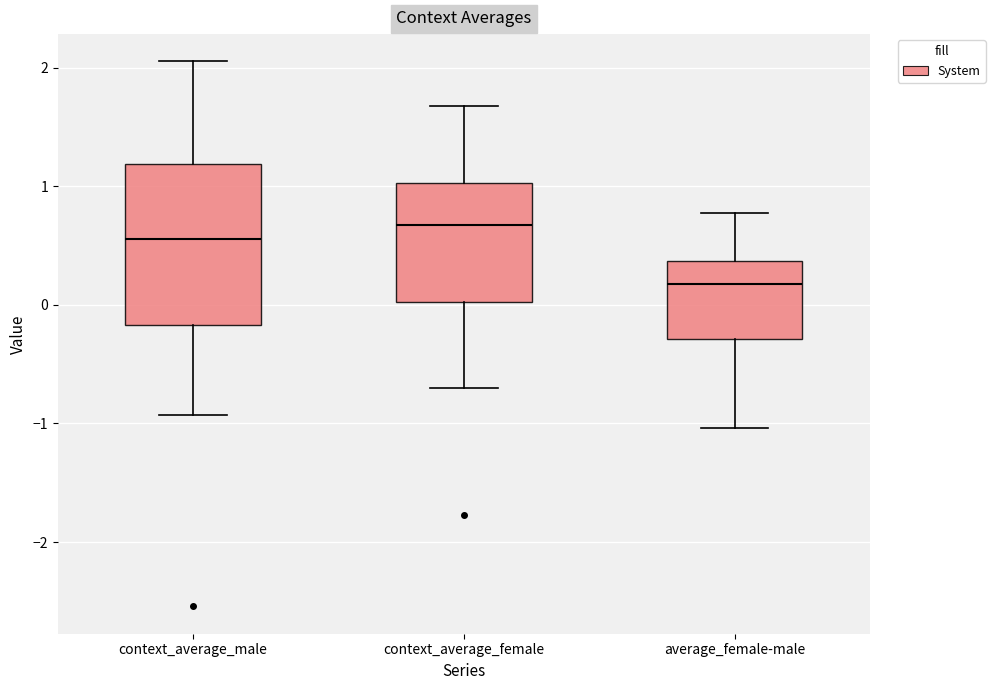

Reading left to right, transcribe this box plot: for each box, give where its median line is, the range the box spans, and where its two whiskers end, as read against the y-axis. The values are not printed on the chart, so give them approximately, as read against the axis.

context_average_male: median 0.6, box -0.2 to 1.2, whiskers -0.9 to 2.1
context_average_female: median 0.7, box 0.0 to 1.0, whiskers -0.7 to 1.7
average_female-male: median 0.2, box -0.3 to 0.4, whiskers -1.0 to 0.8